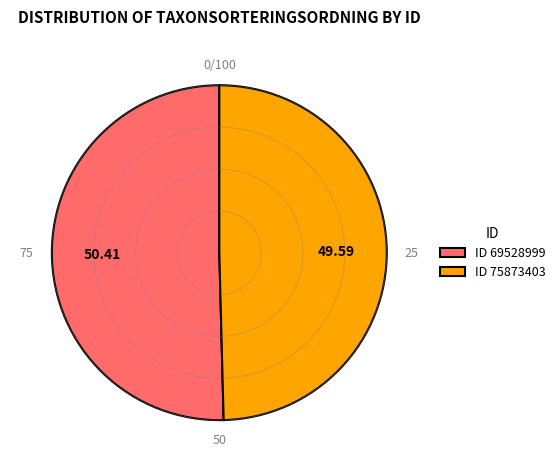

Which slice is the smallest?

ID 75873403